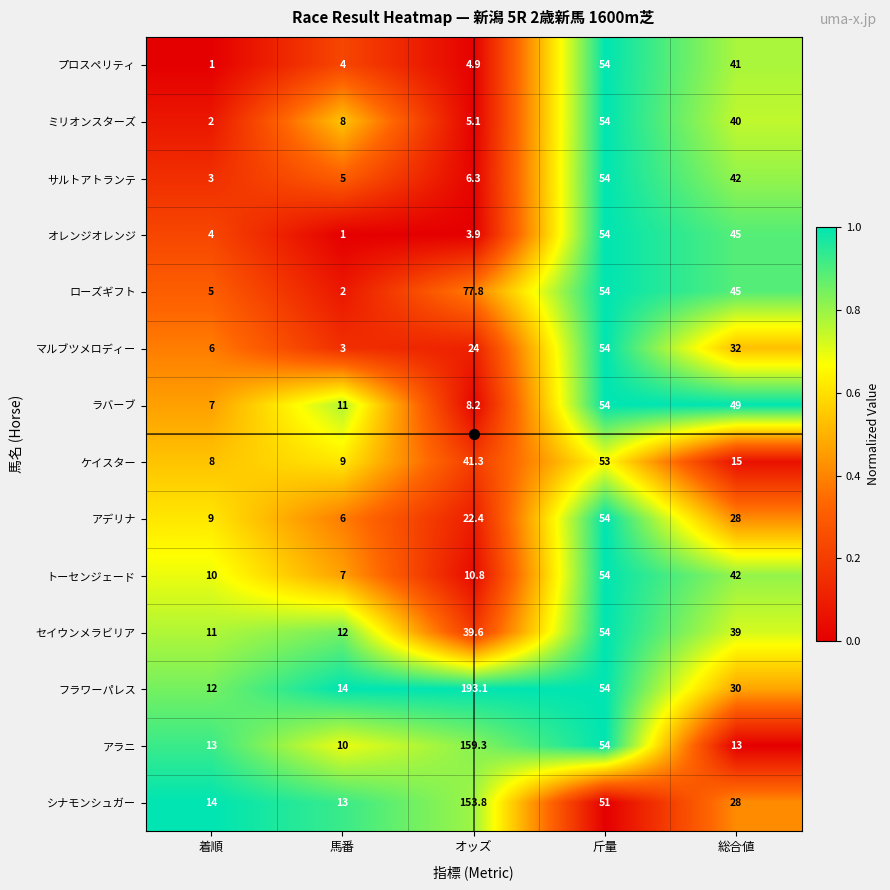

What is the maximum value shown in the chart?

193.1